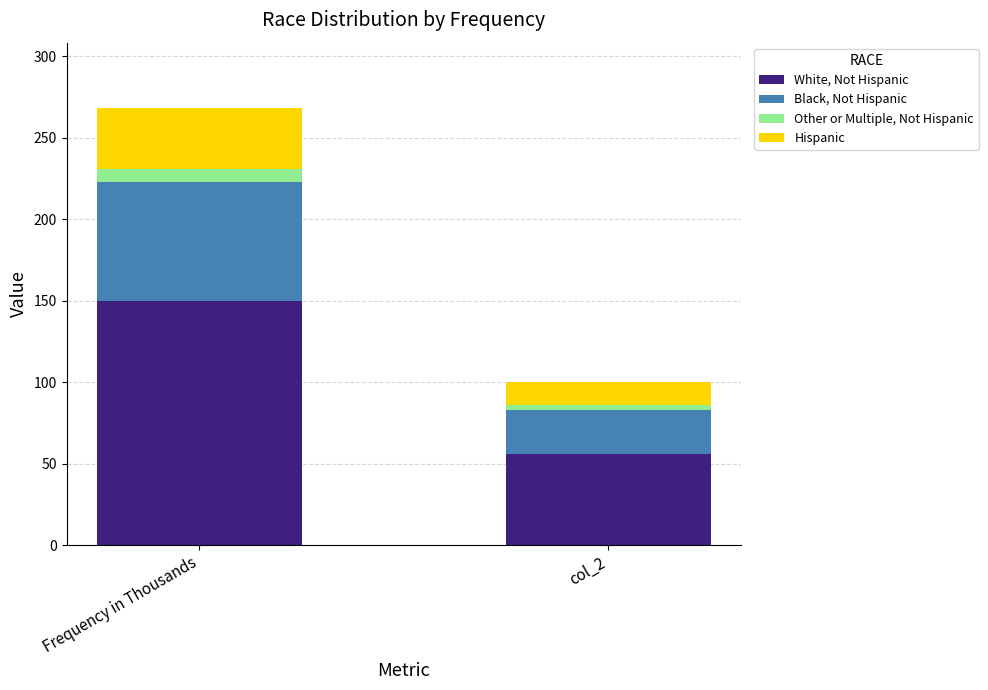

At which category is the sum across all series the highest?

Frequency in Thousands